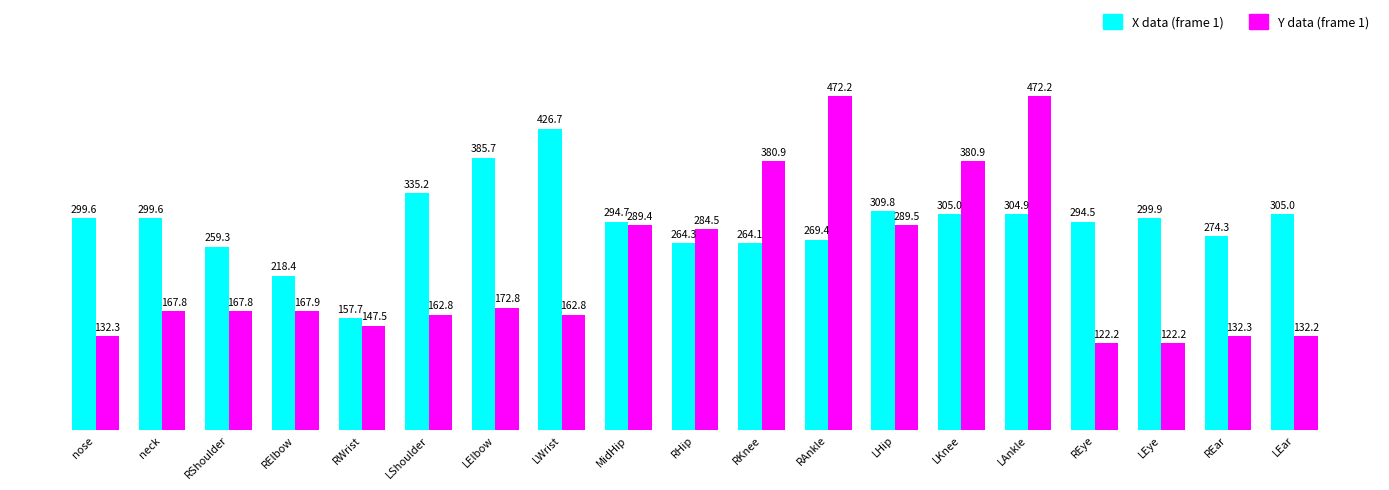

Rank the series by their maximum value, from highest to lowest.

Y data (frame 1), X data (frame 1)